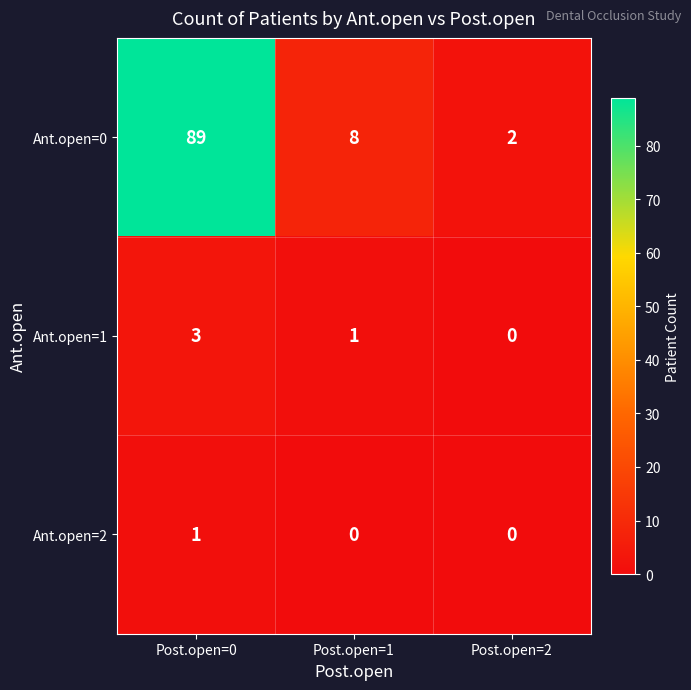

Which series has the largest total across all categories?

Ant.open=0